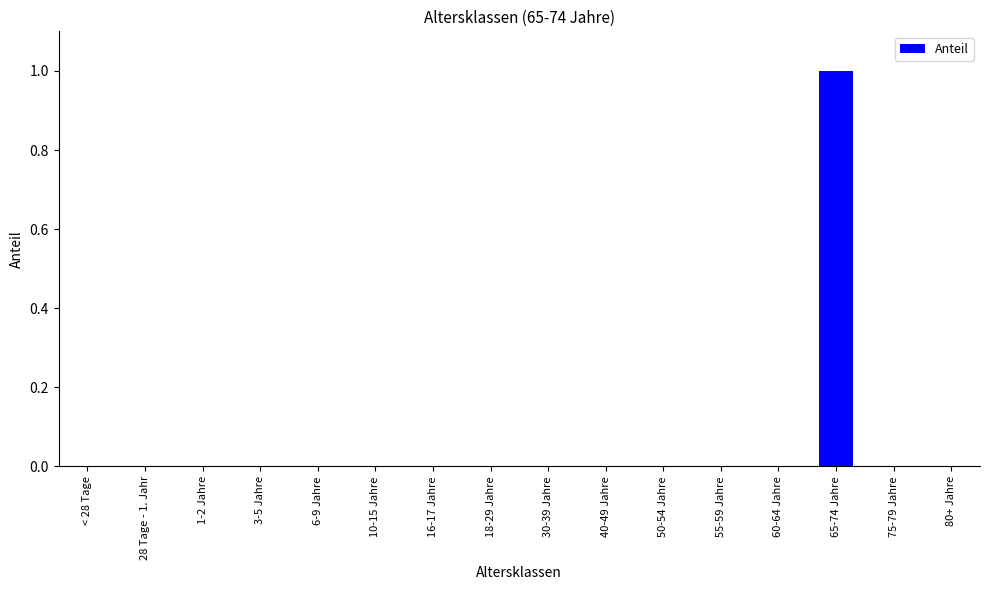

How many data points does each series have?

16